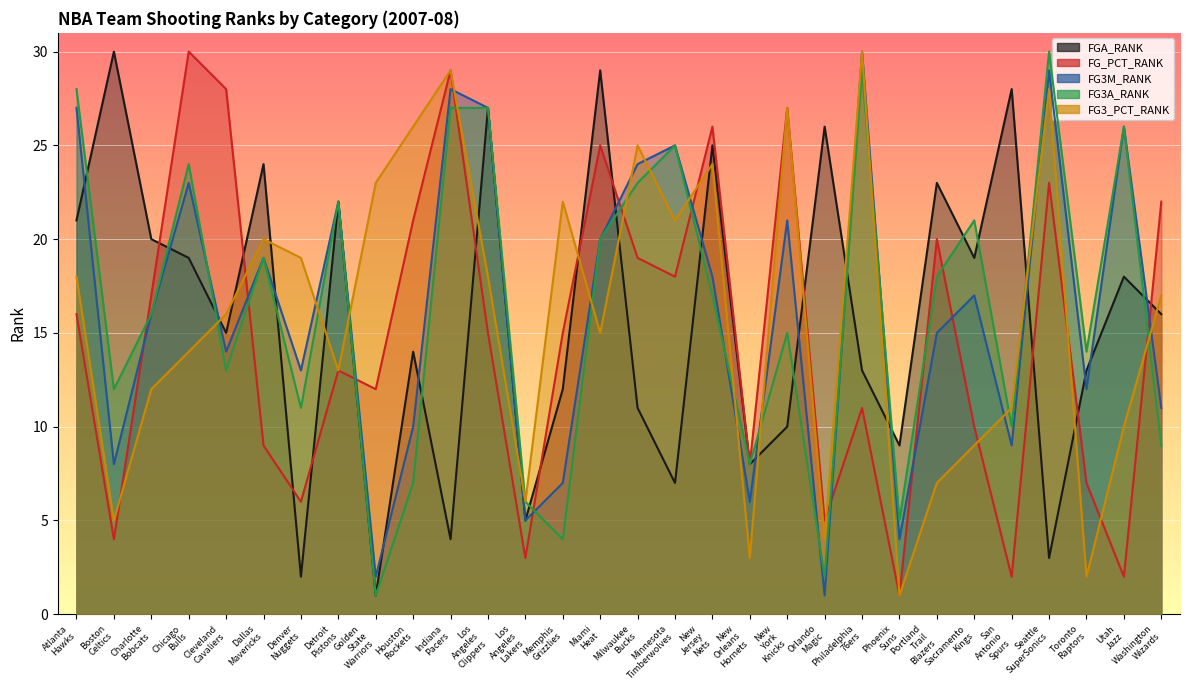

How many interior local peaks does the FG3A_RANK series have?

9